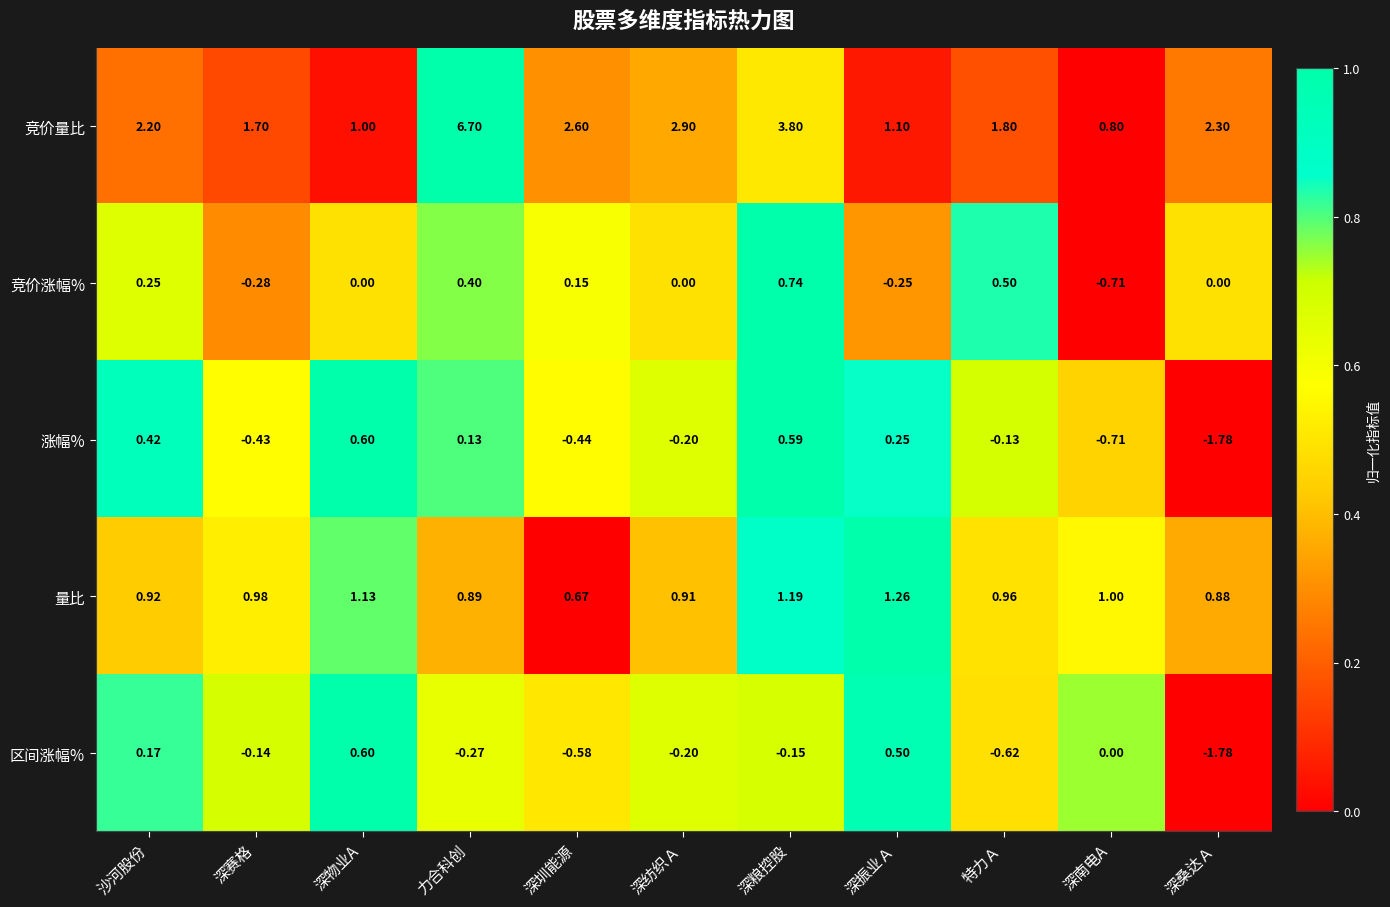

At which label is 量比 closest to 0?

深圳能源